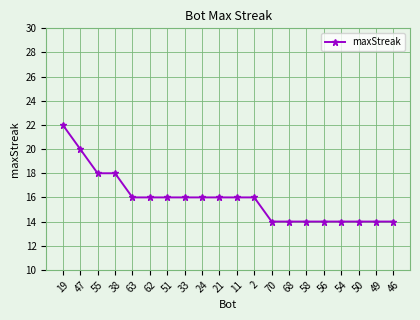

What is the change in value from 38 to 46?

-4